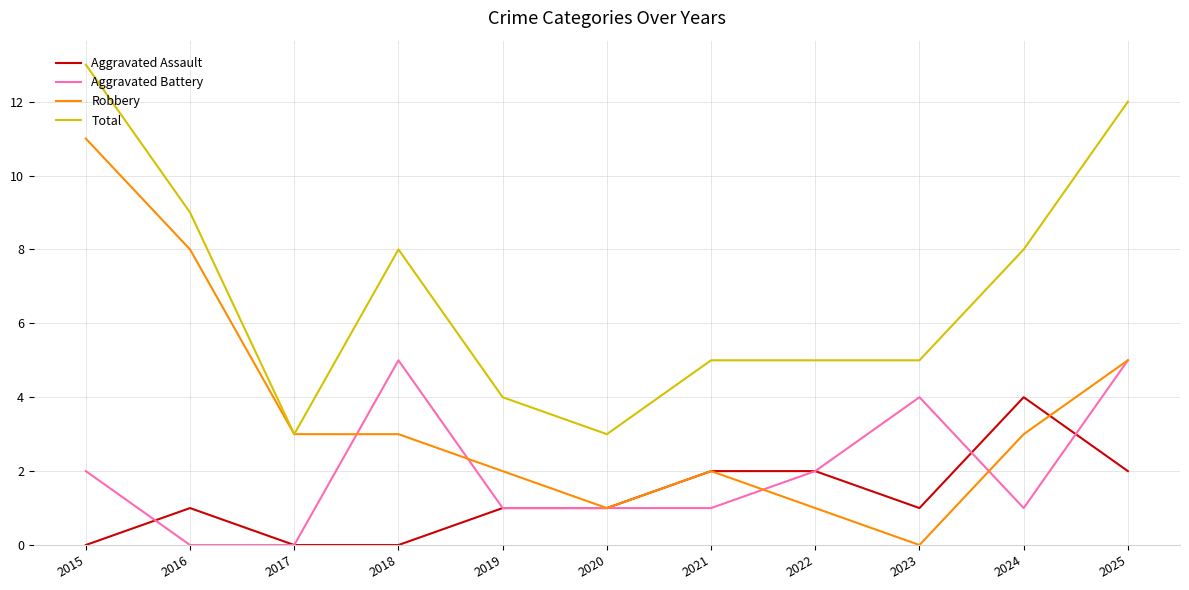

Which series has the largest total across all categories?

Total